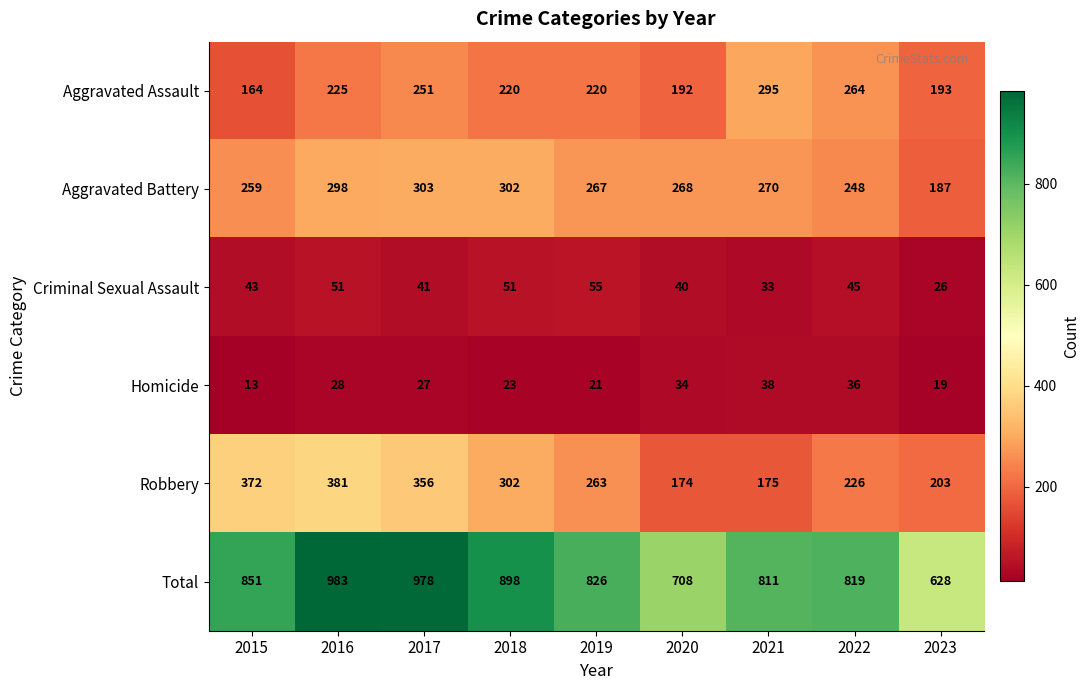

At how many categories does at least one series exceed 639?

8